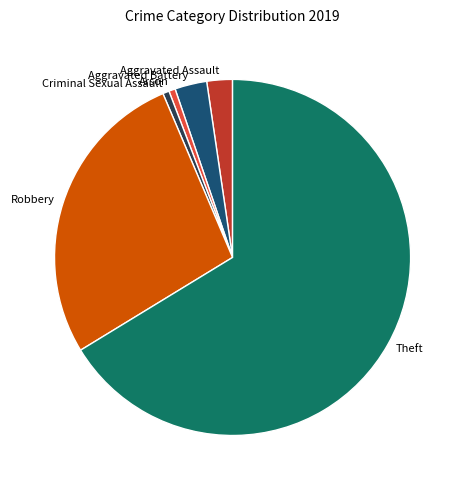

How many slices are in this pie chart?

6